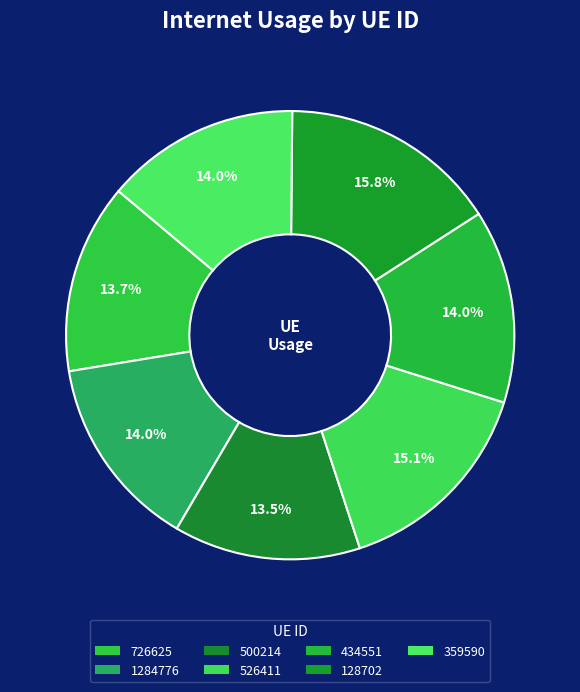

Combined, do 128702 and 359590 account for over 50%?

No